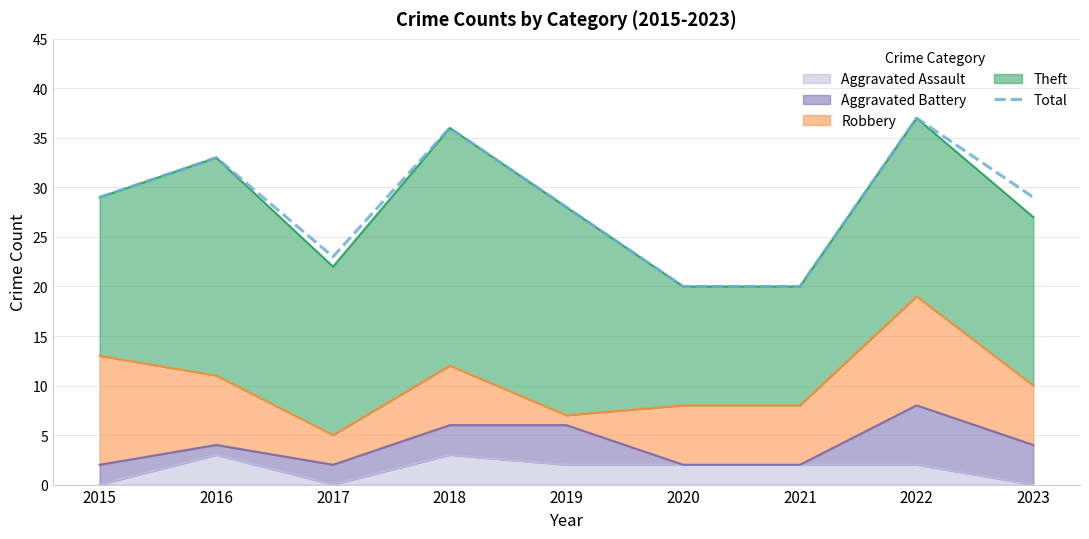

The value at 2023 is 29. True or false?

True